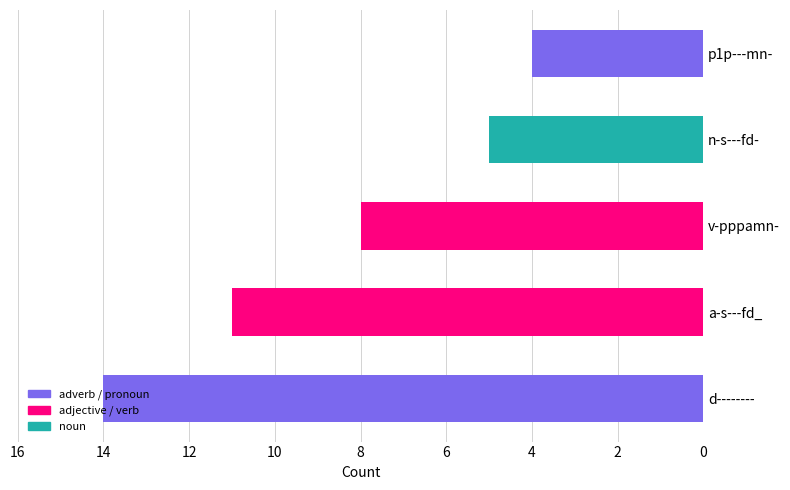

Does the chart contain any negative values?

No